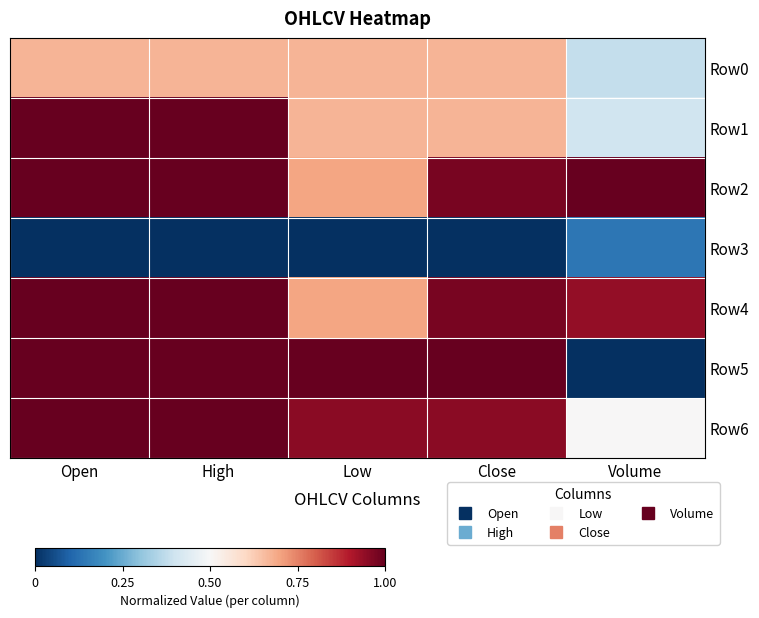

How many distinct data groups are displayed?

7